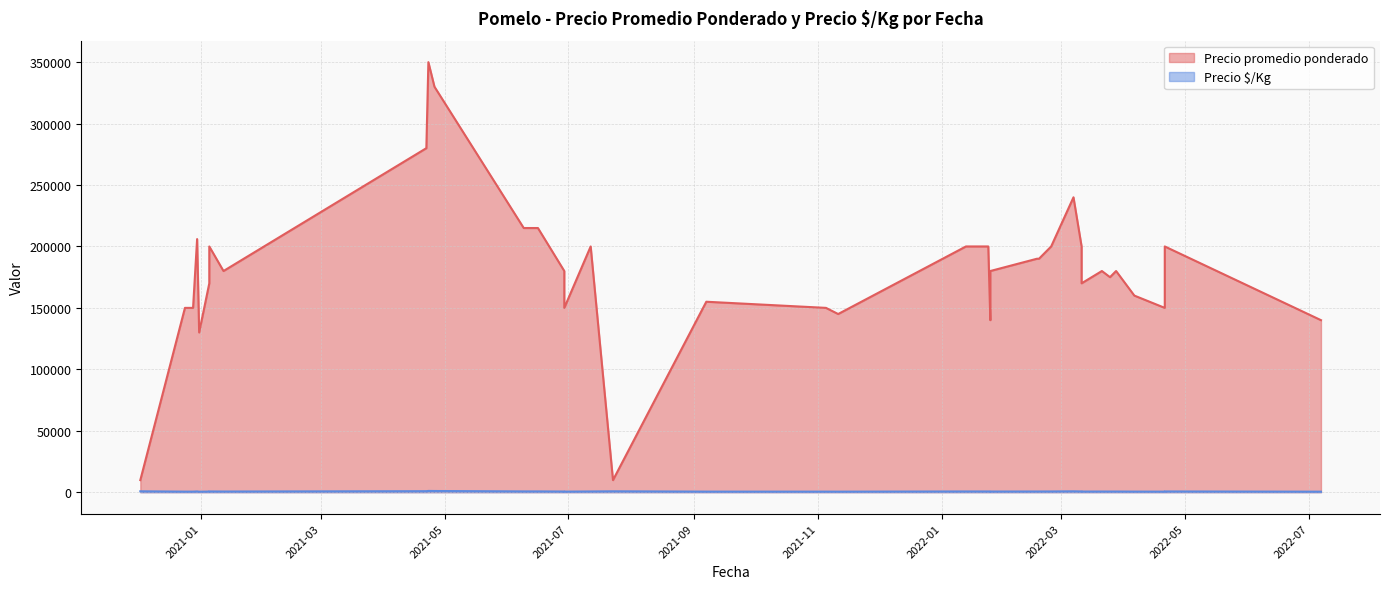

What is the difference between the maximum and minimum values in the Precio $/Kg series?

629